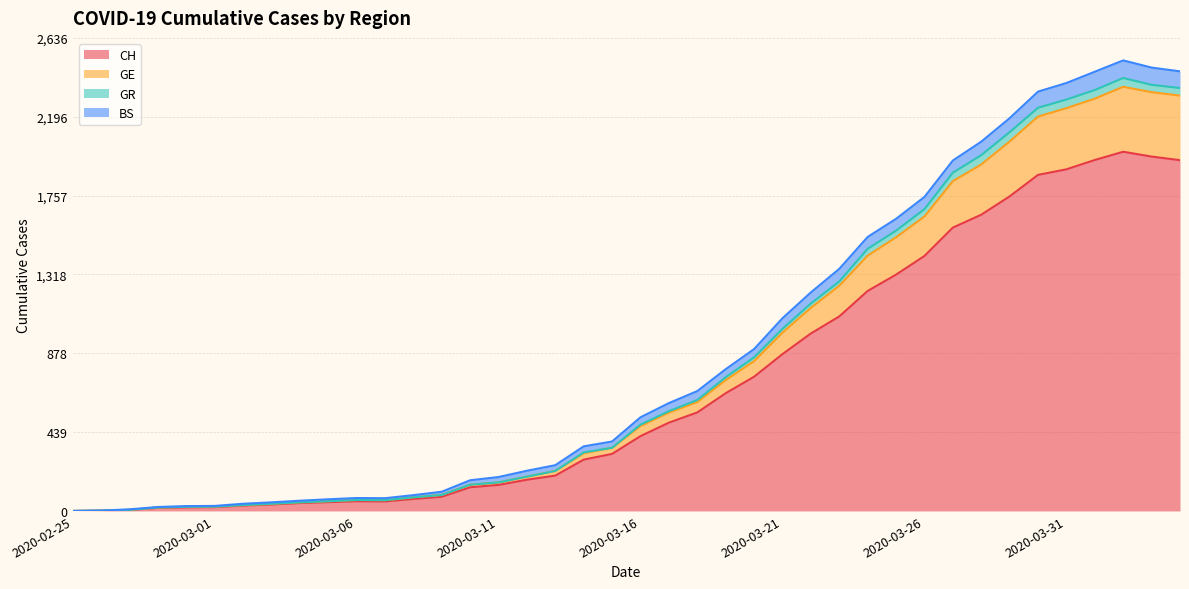

What is the highest value of the CH series?

2002